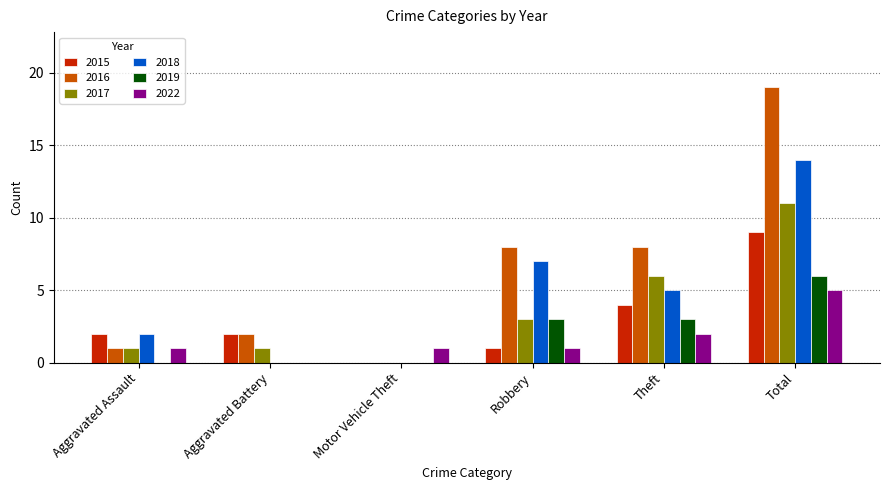

What is the total value across all series at Aggravated Assault?

7